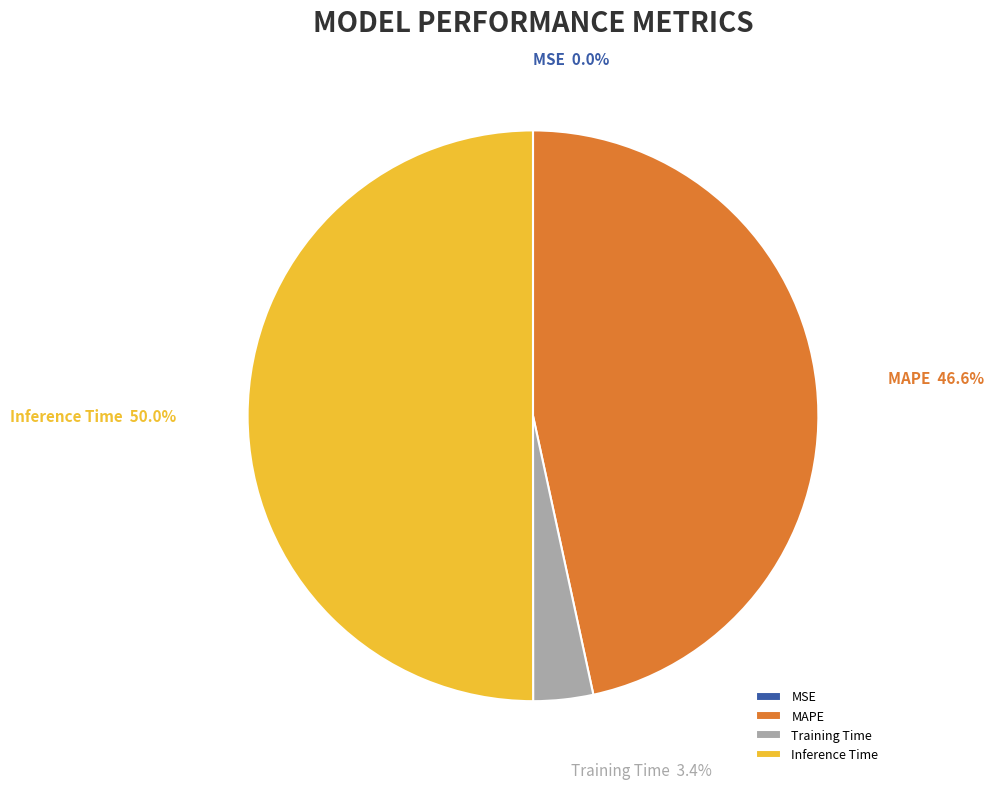

Combined, what portion of the pie is MAPE and Inference Time?

96.6%